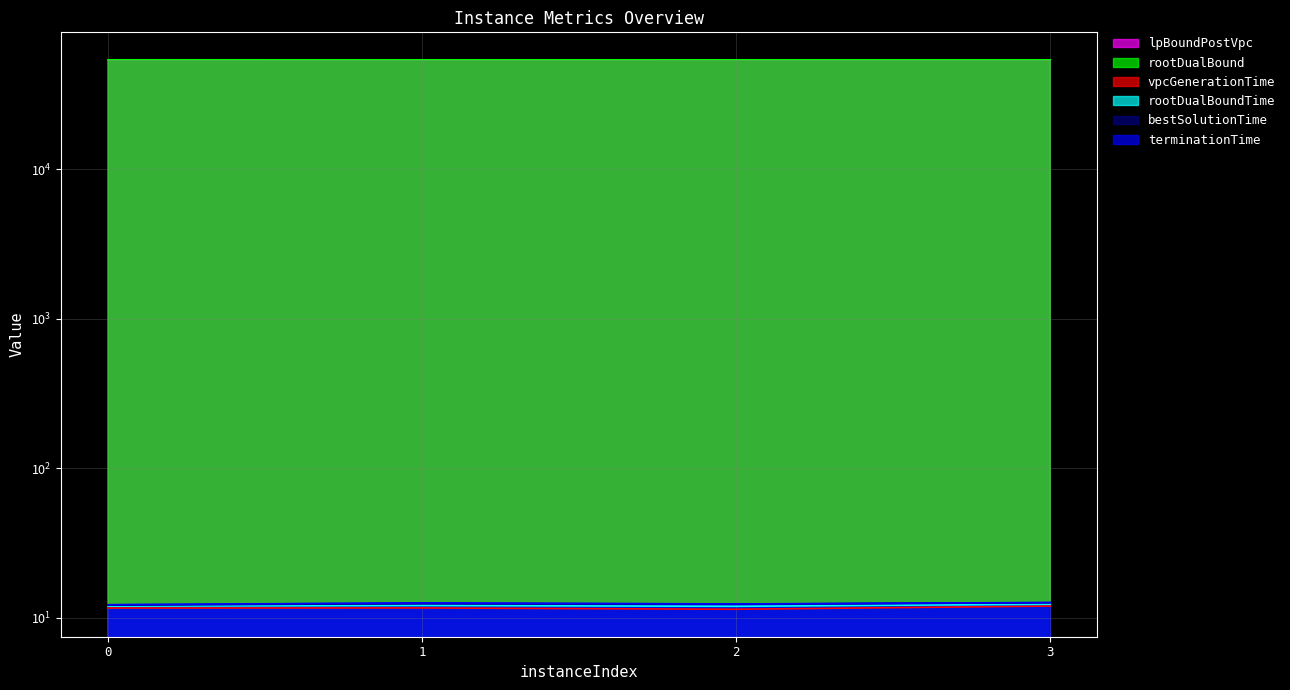

List the series in order of their peak value, lowest first.

vpcGenerationTime, rootDualBoundTime, bestSolutionTime, terminationTime, lpBoundPostVpc, rootDualBound